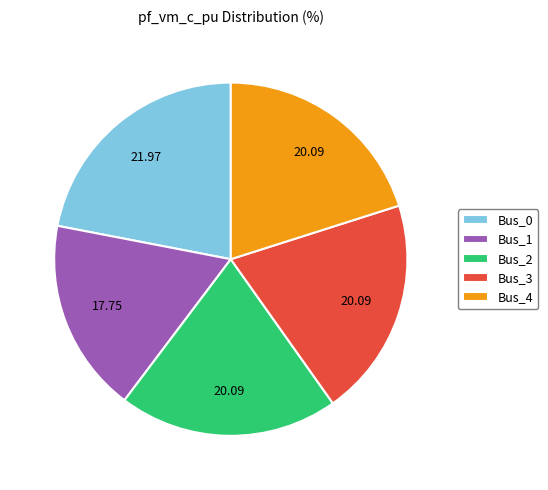

Which category has the biggest portion of the pie?

Bus_0